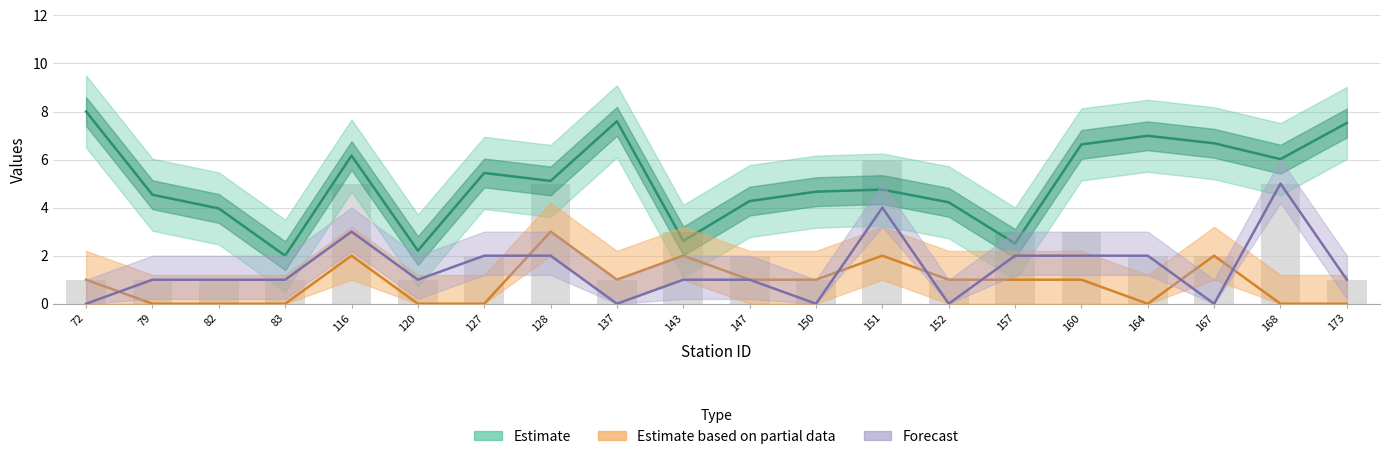

Read the lat value at 152.

4.2